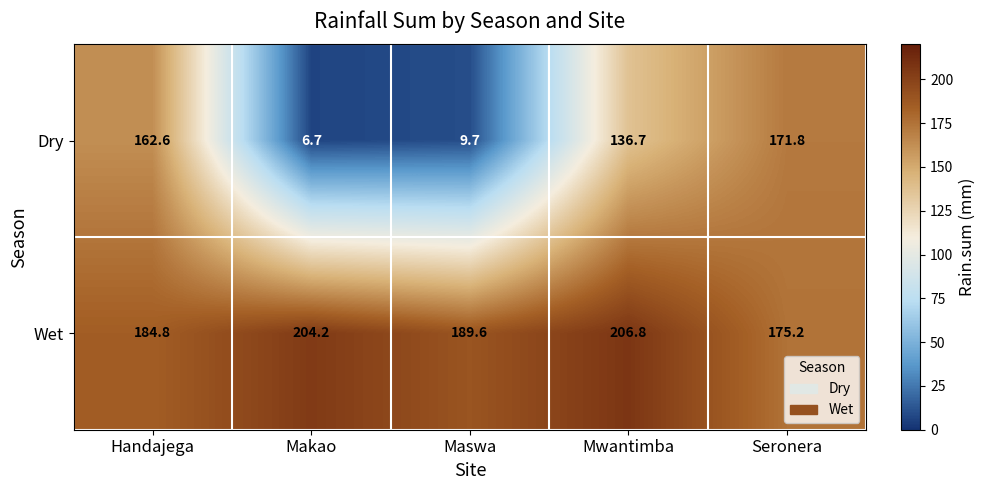

Where is Dry nearest to the value 89?

Mwantimba